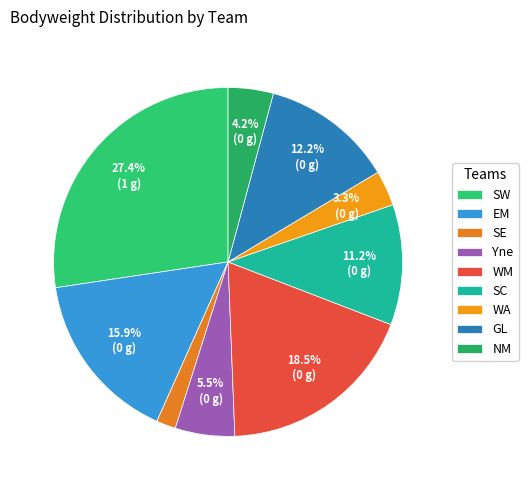

Which has a higher value, EM or Yne?

EM